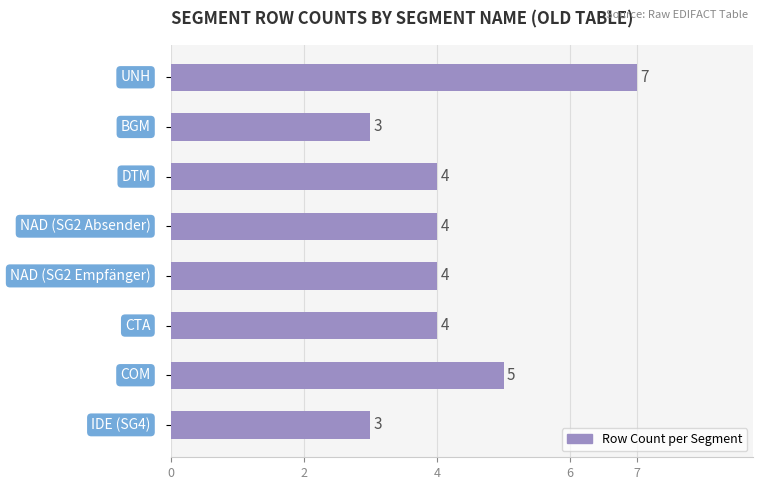

Count the values in the range 4 to 5.

5